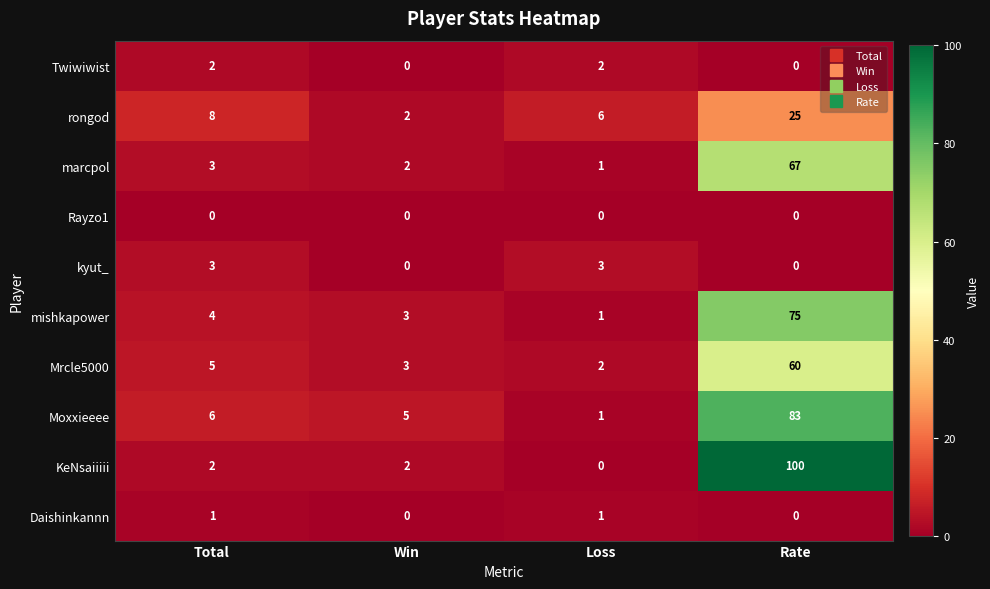

Rank the series by their maximum value, from lowest to highest.

Rayzo1, Daishinkannn, Twiwiwist, kyut_, rongod, Mrcle5000, marcpol, mishkapower, Moxxieeee, KeNsaiiiii